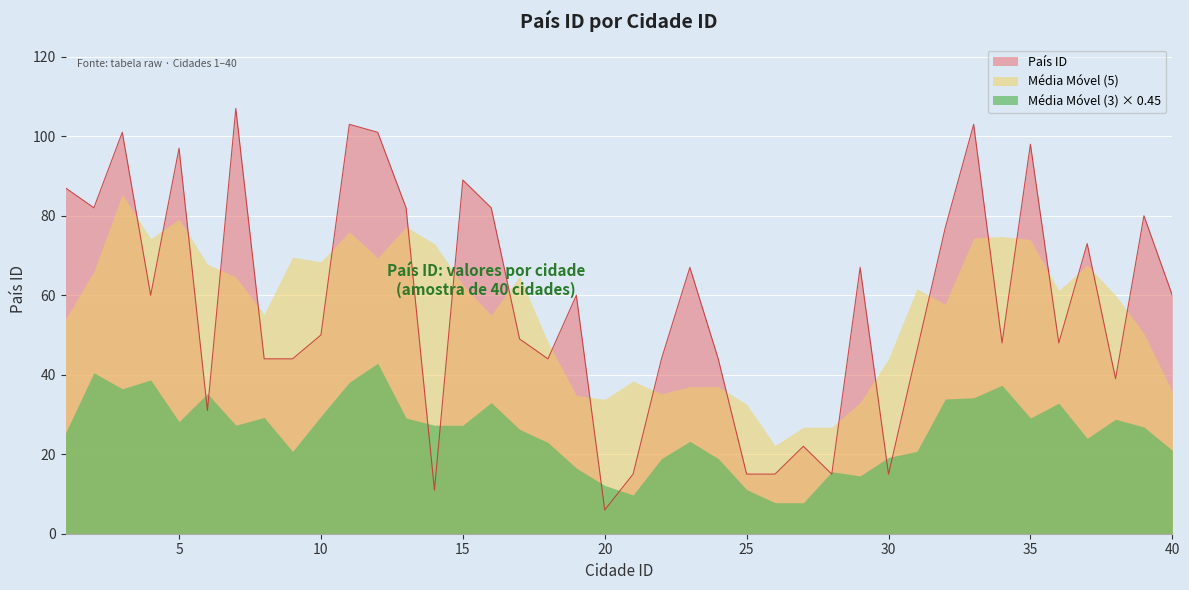

What is the value of the 25th point from the left?

15